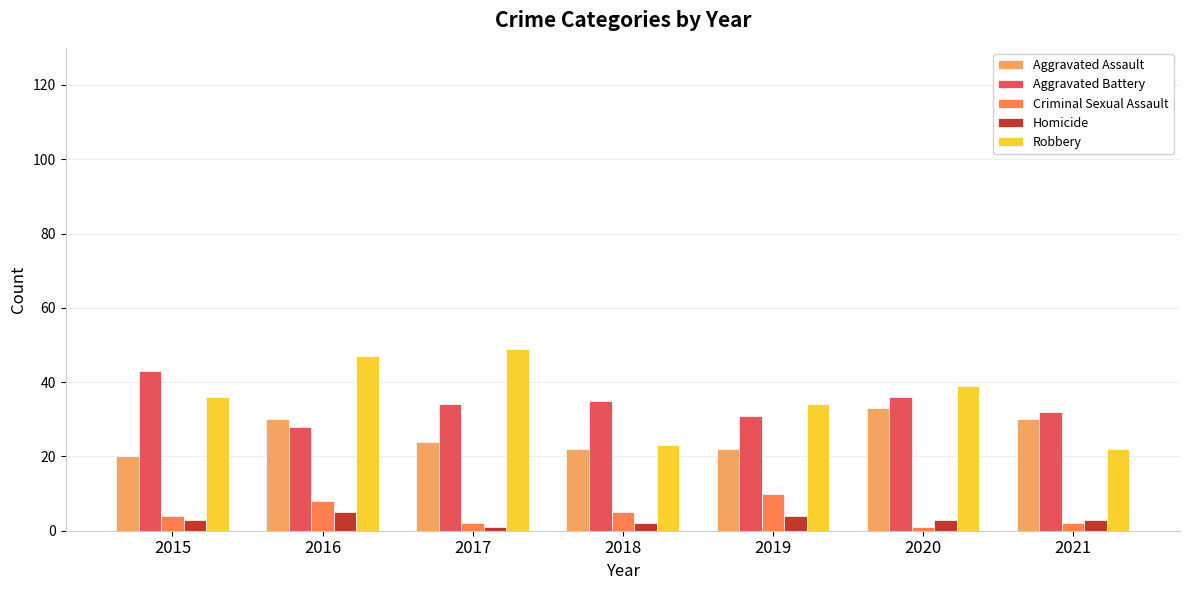

What is the difference between the highest and lowest values at 2016?

42